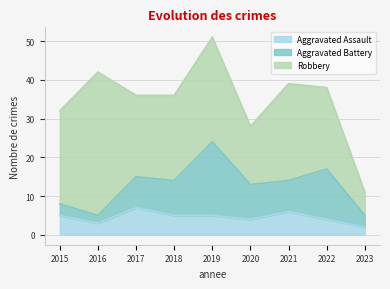

What is the sum of the Aggravated Battery values at 2018 and 2015?

12